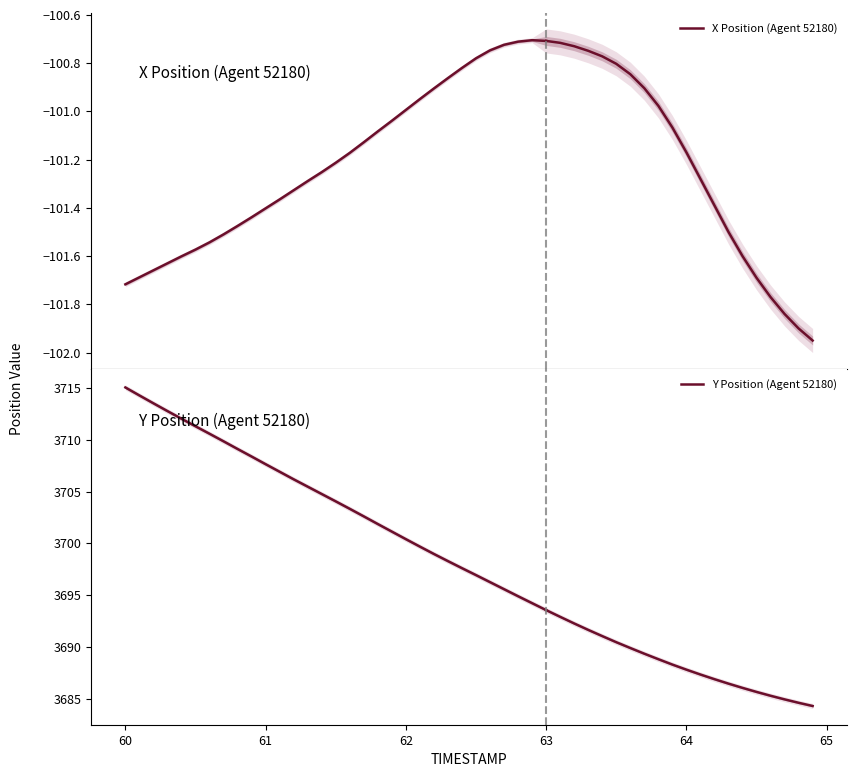

The value of Y Position (Agent 52180) at 66 is 1298.0. True or false?

False